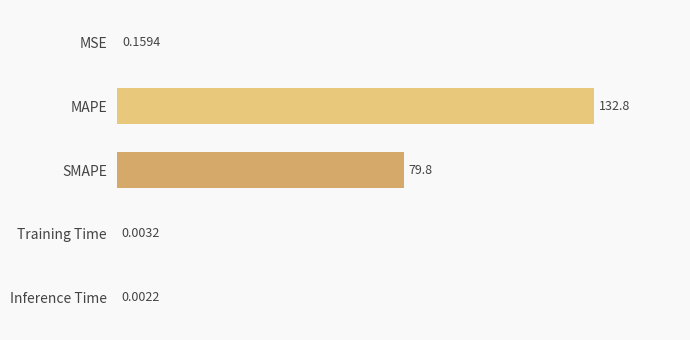

What is the change in value from MAPE to Training Time?

-132.8